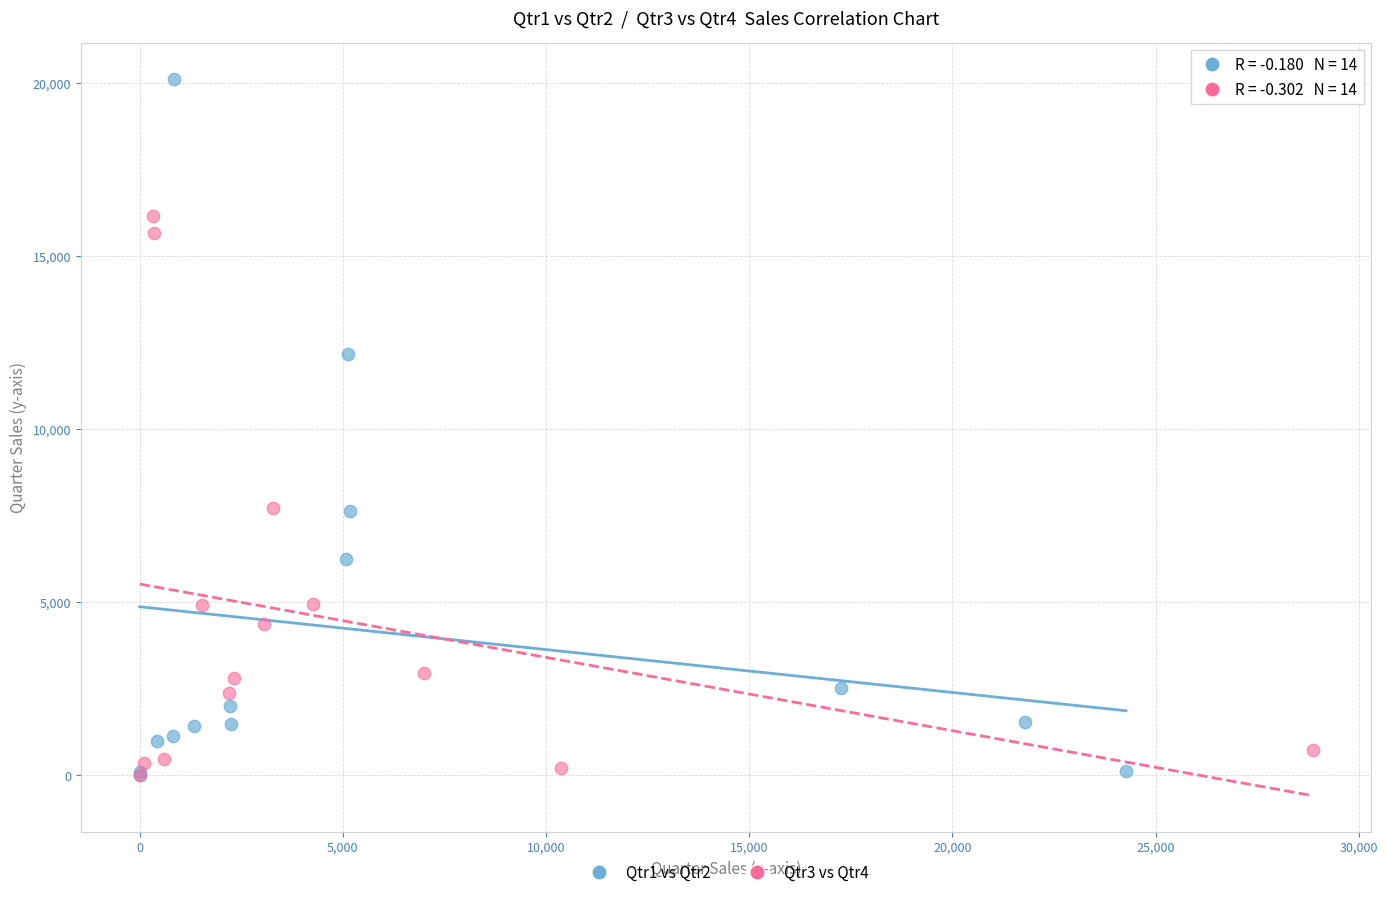

Which series has the largest Y range (max minus min)?

Qtr1 vs Qtr2